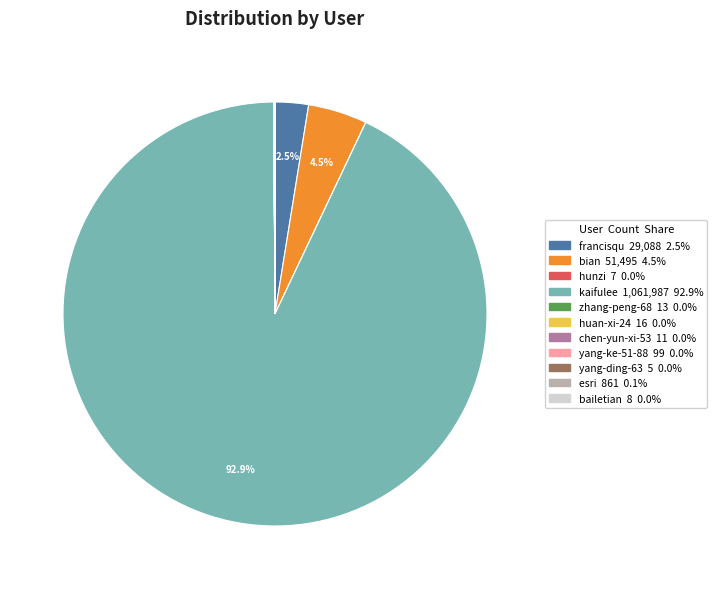

Which category accounts for the majority?

kaifulee